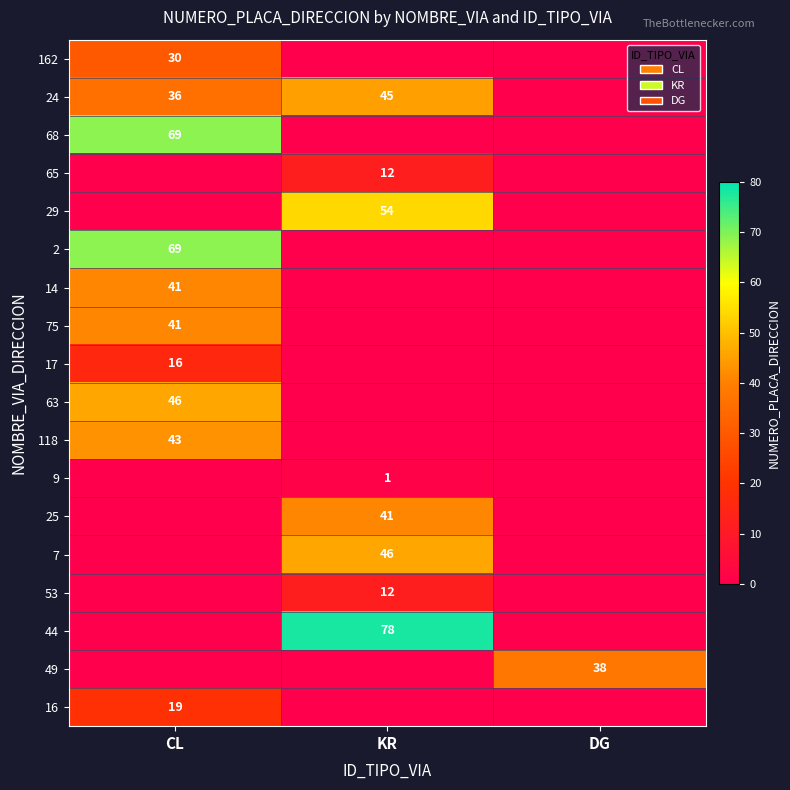

The 49 series shows 22 at DG. True or false?

False